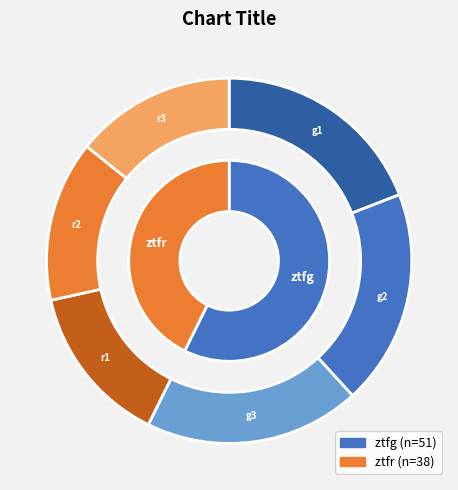

Which slice is the smallest?

ztfr